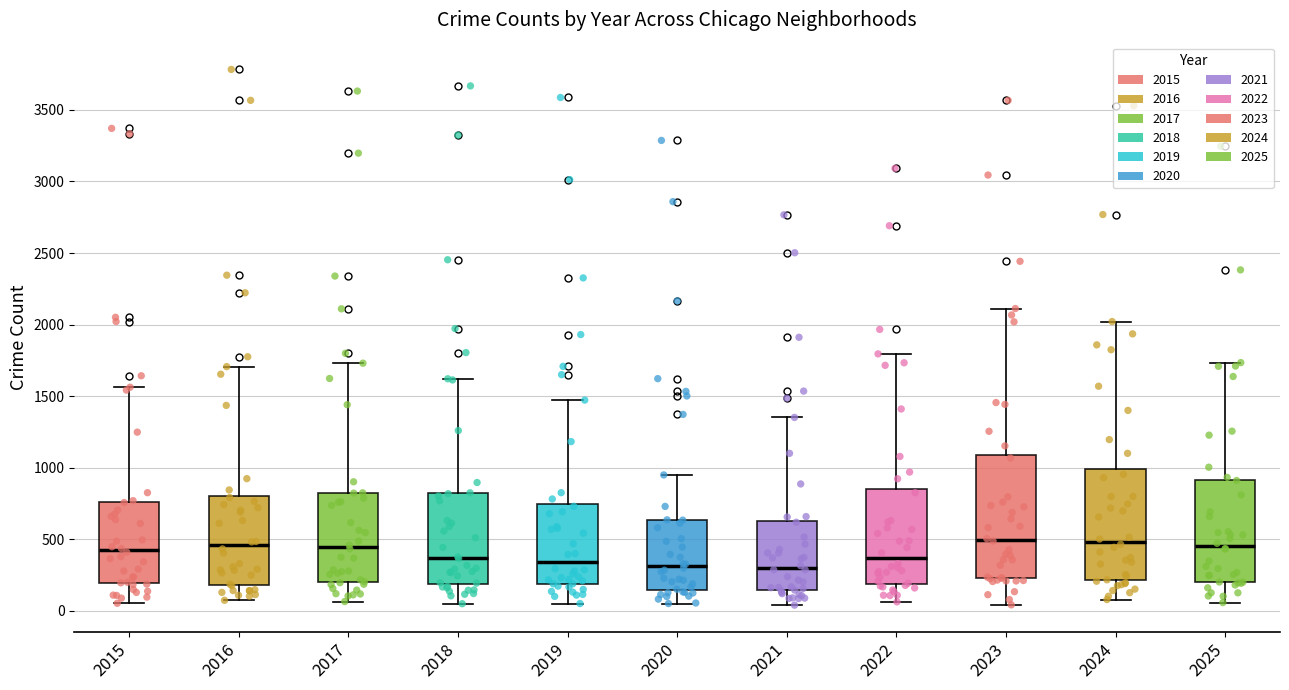

Which box is the tallest, from its lower edge to its upper edge?

2023